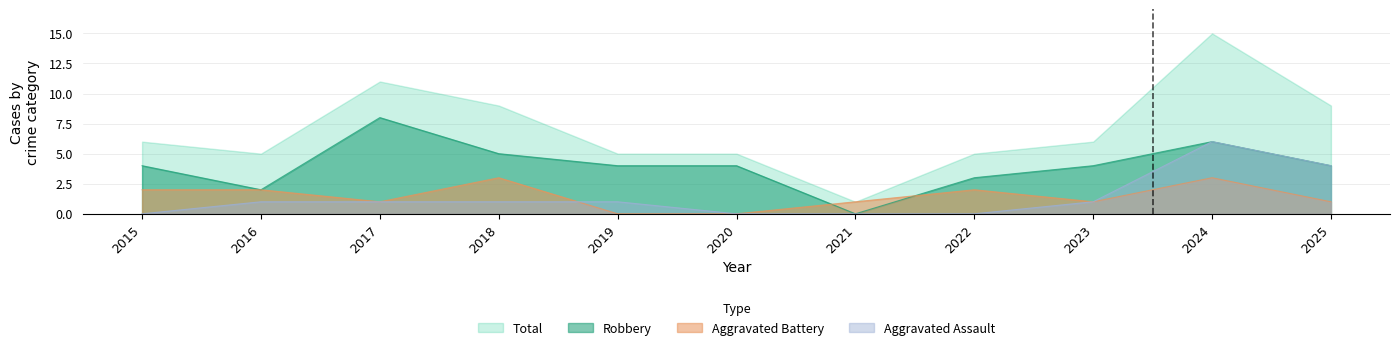

True or false: Robbery has more than 0 interior local peaks.

True